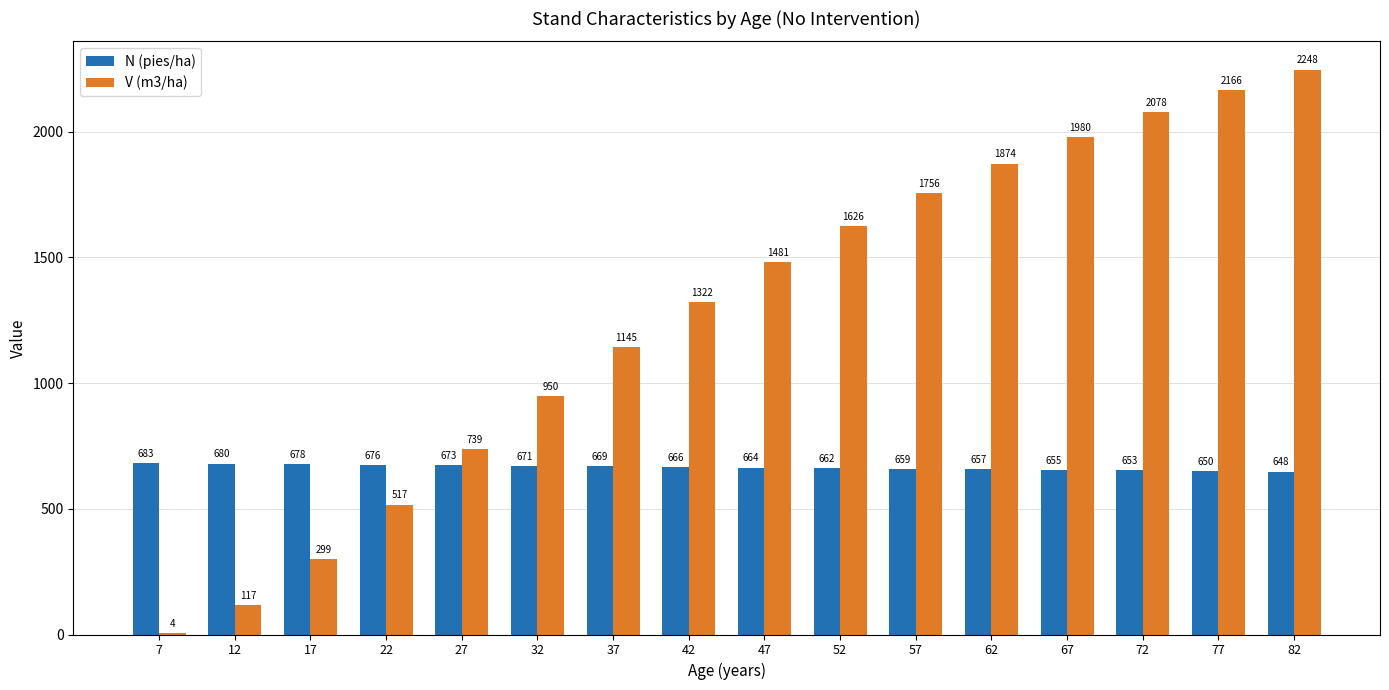

Is it true that N (pies/ha) equals 1143.3 at 27?

False